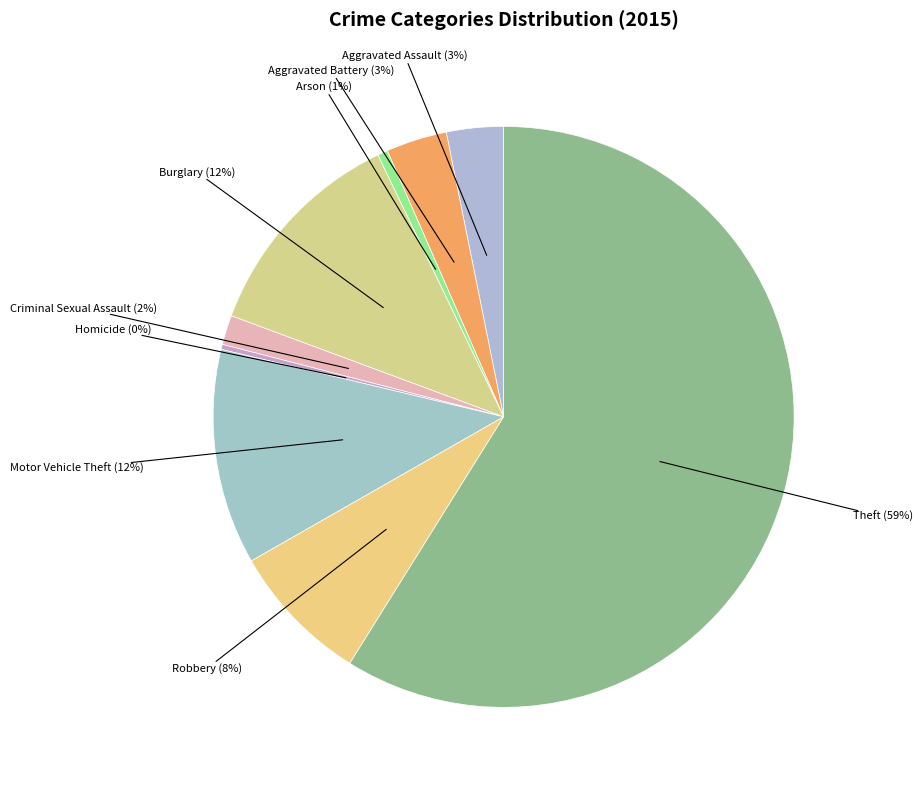

To the nearest percent, what is the combined percentage of Criminal Sexual Assault and Burglary?

14%